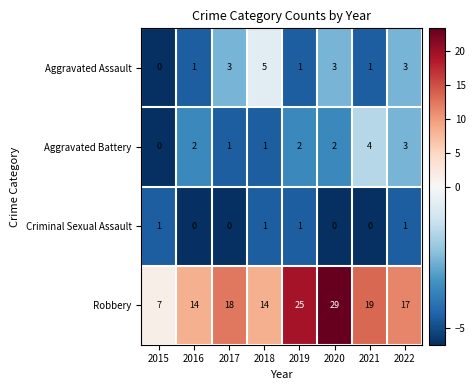

How many Robbery values are between 14 and 25?

6